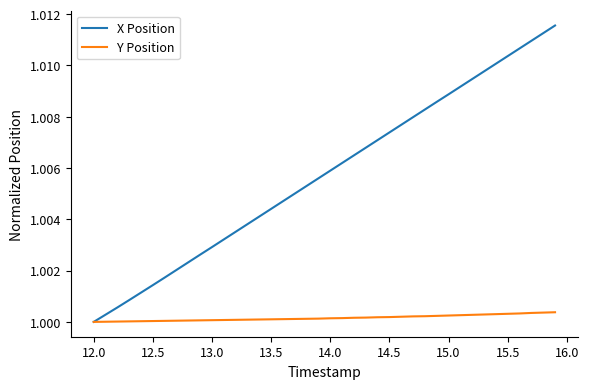

Which series has the widest spread of values?

X Position